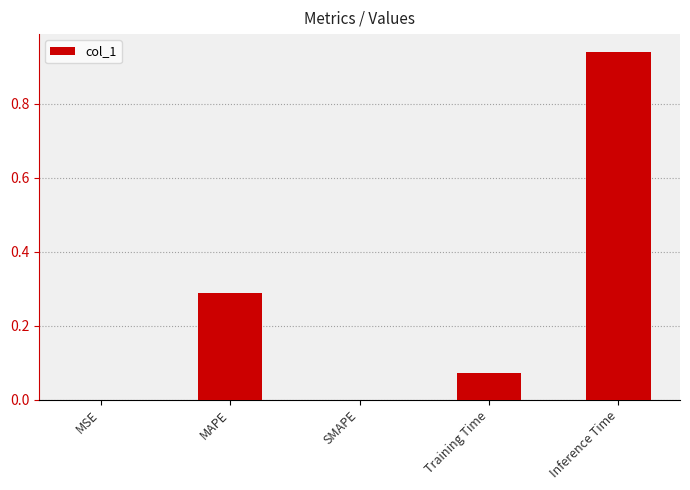

True or false: the data shows 0.0 at MSE.

True